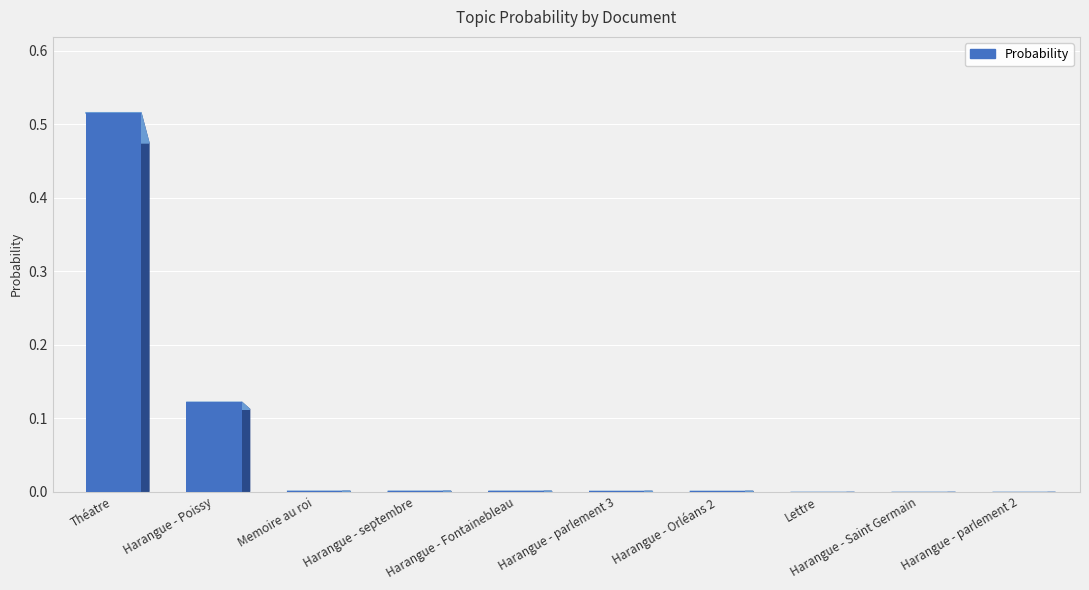

The value at Harangue - parlement 2 is 0.3. True or false?

False